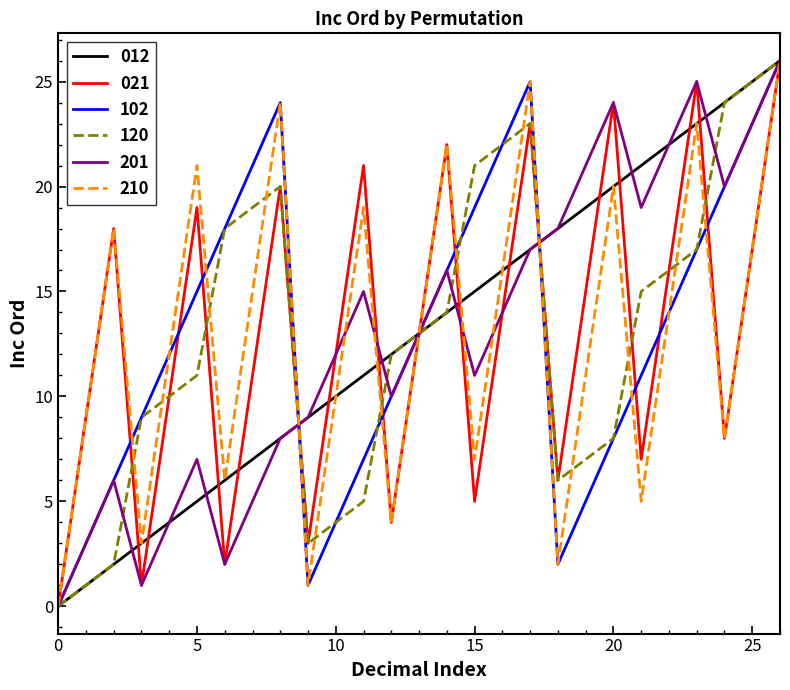

What is the highest value of the 102 series?

26